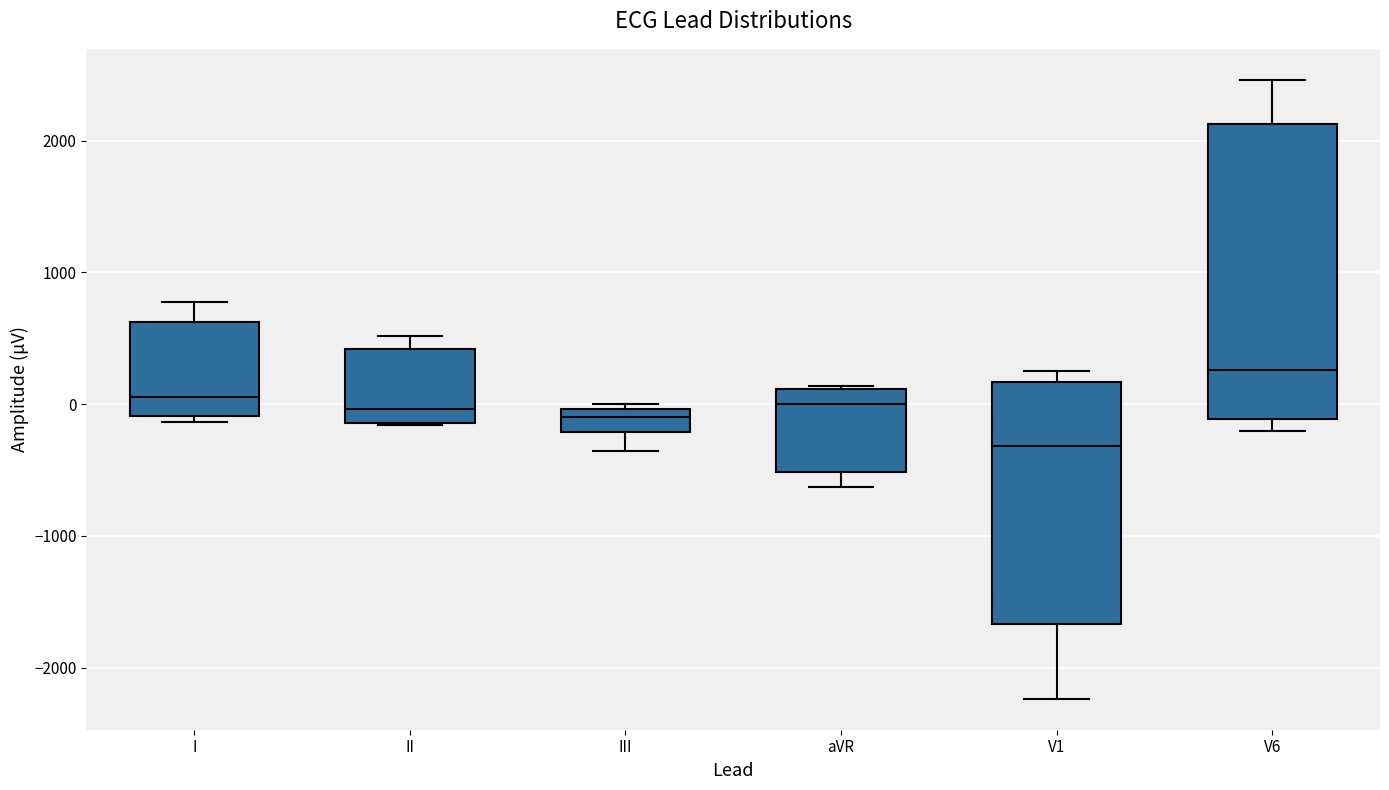

Where is the lower edge of the box for II on the y-axis? The values are not printed on the chart, so give them approximately, as read against the axis.

-100